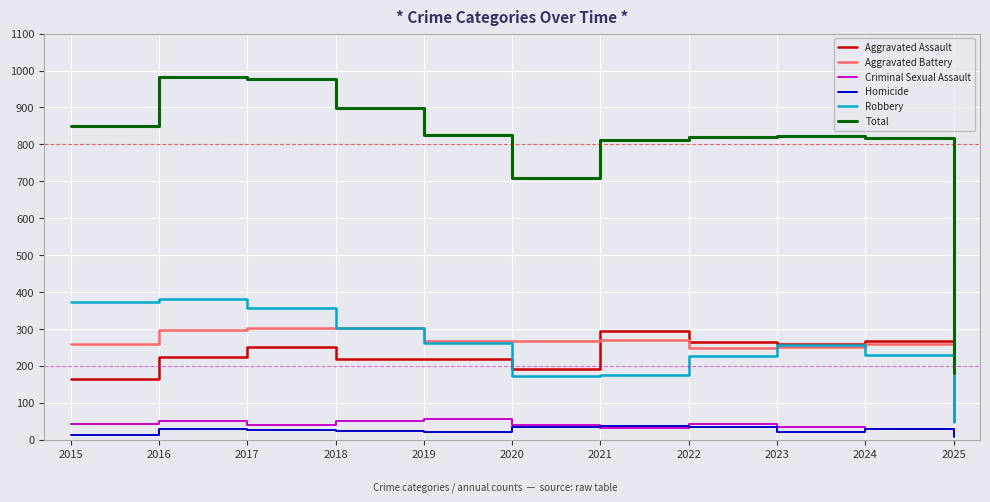

Which series has the largest range (max minus min)?

Total